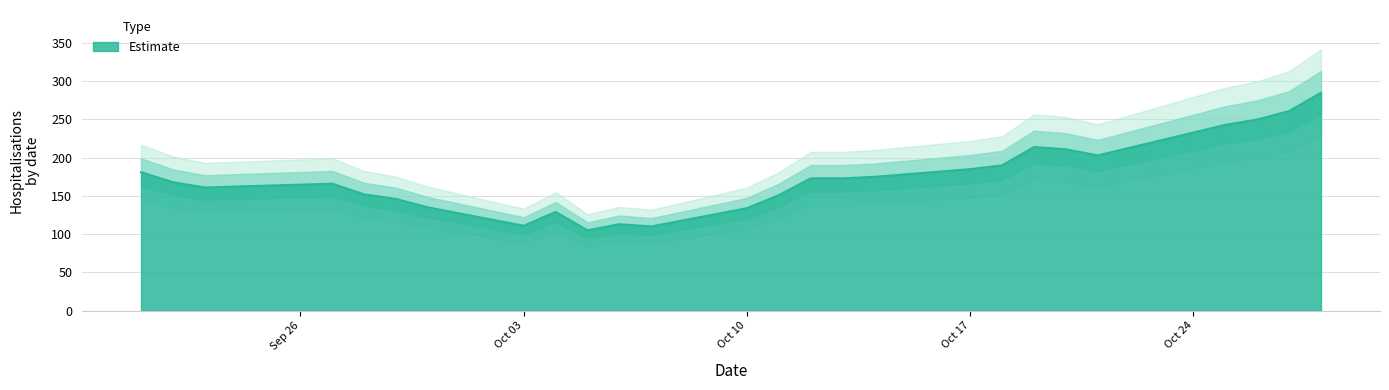

Which label corresponds to the largest value in the chart?

2022-10-28